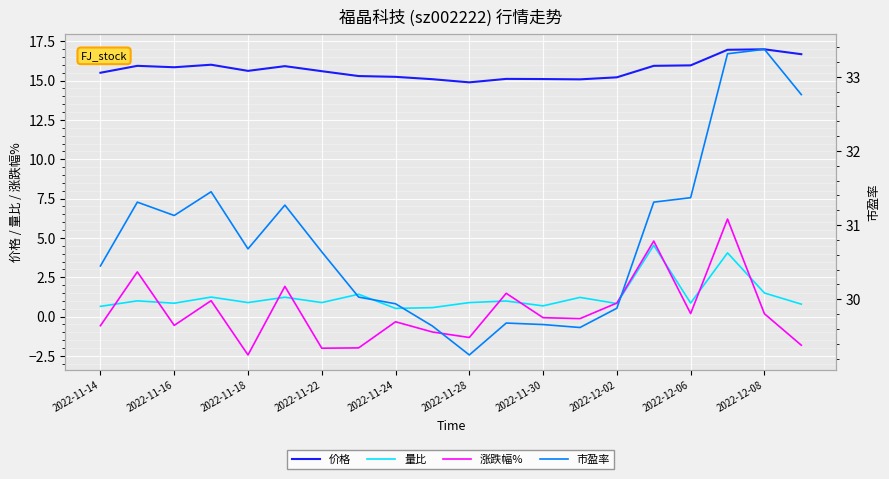

What is the value of the 量比 point at the 19th from the left?

1.5